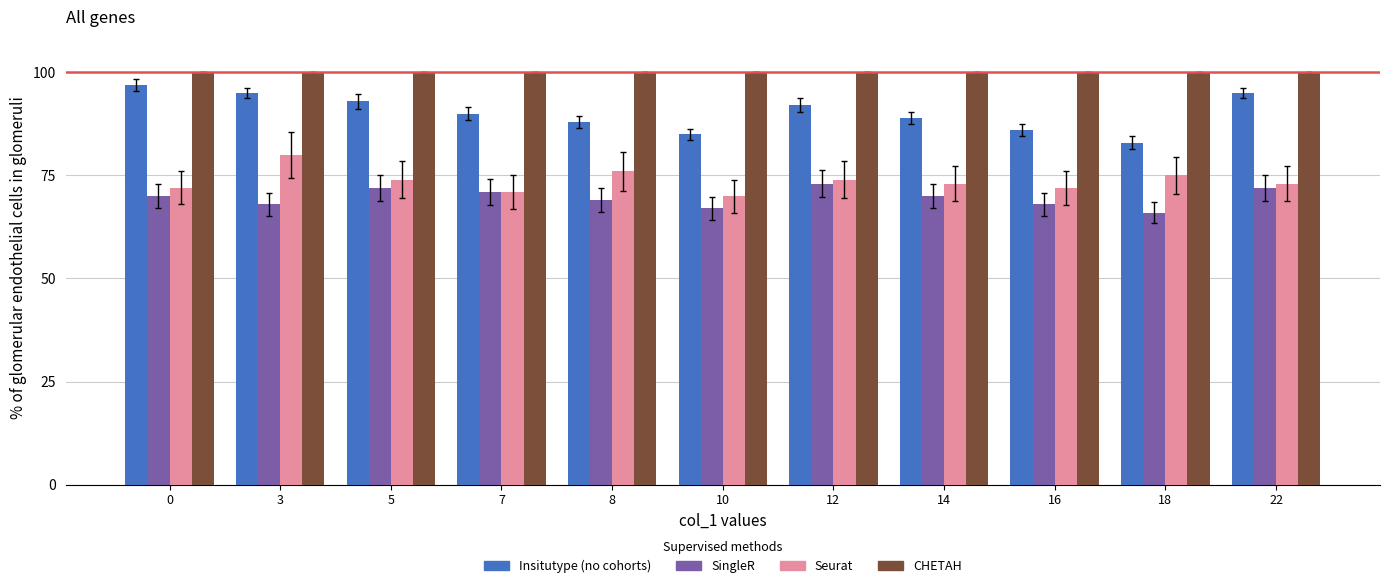

How many groups of bars are there?

11